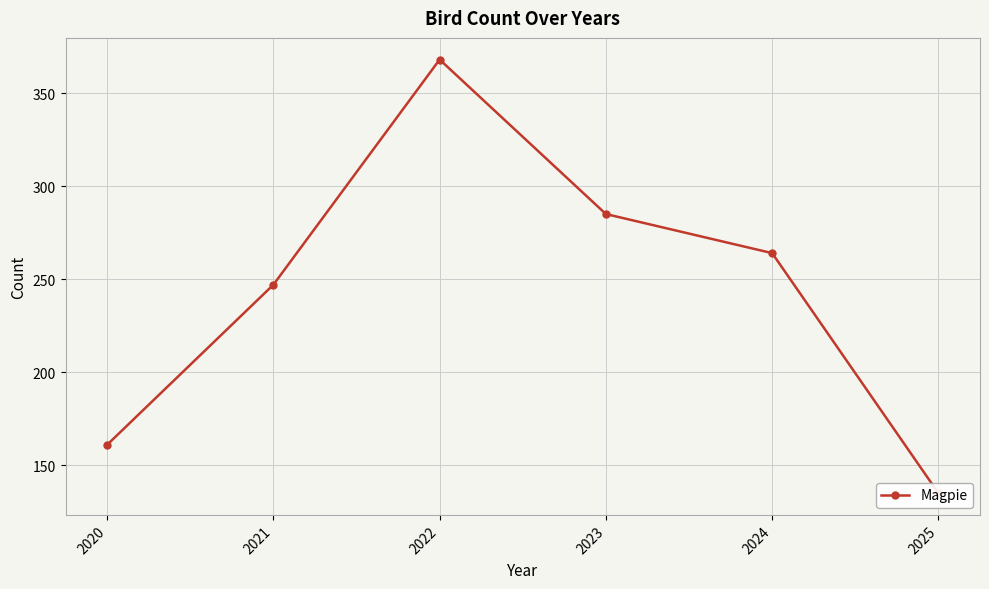

What is the value of the 5th point from the left?

264